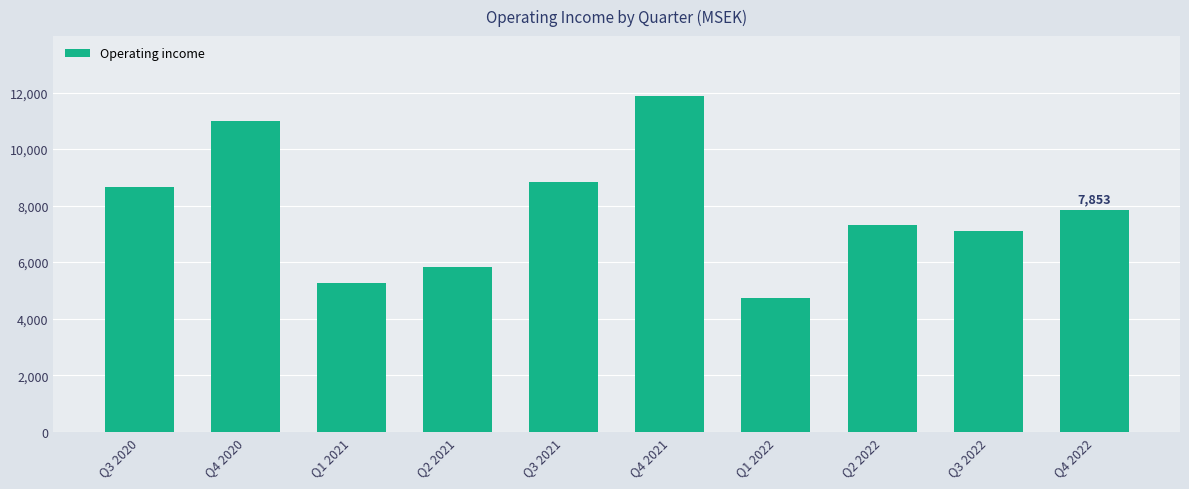

What is the sum of the values at Q1 2022 and Q4 2021?

16605